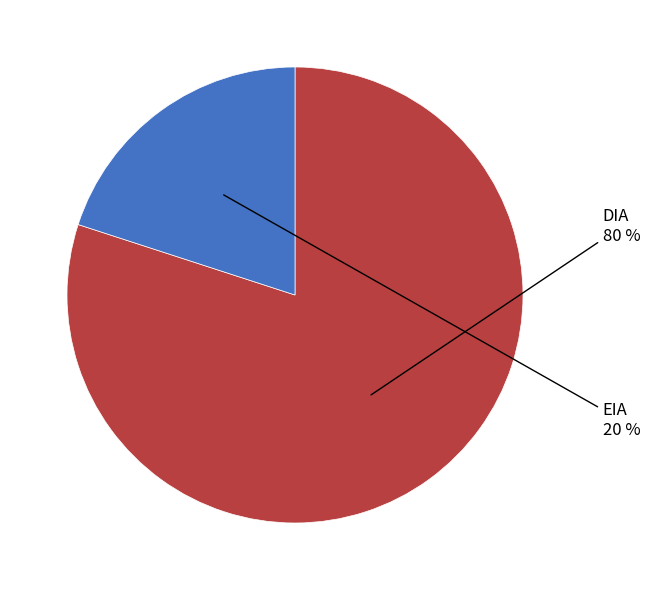

True or false: EIA accounts for 11% of the total.

False